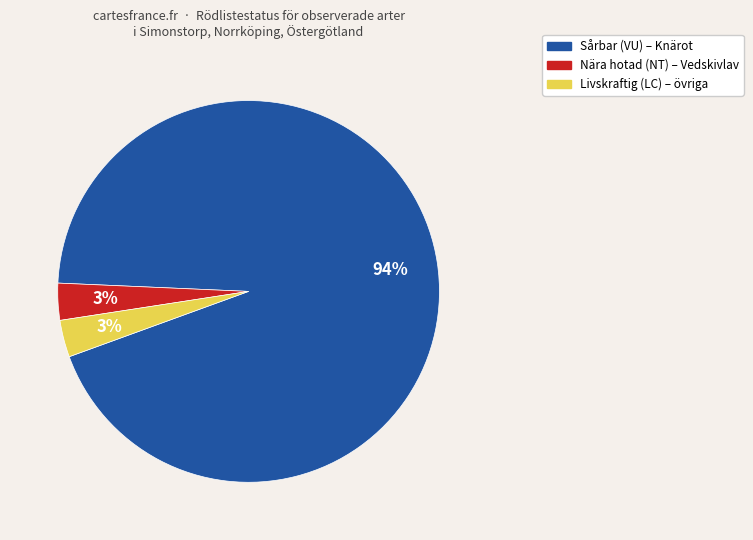

Is there a majority slice in this chart?

Yes